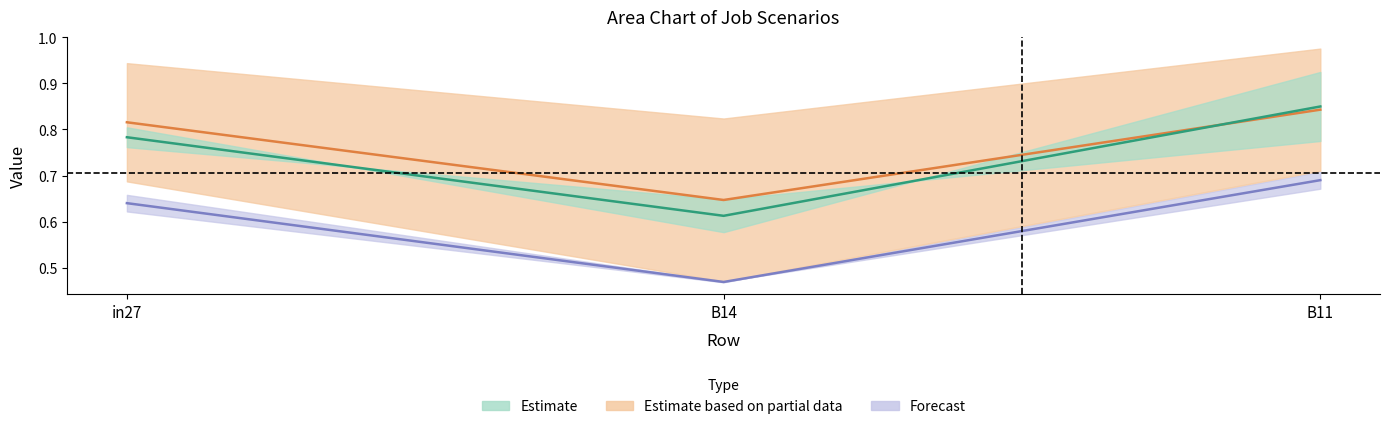

What is the difference between the maximum and minimum values in the job241_scenario0_451 series?

0.2